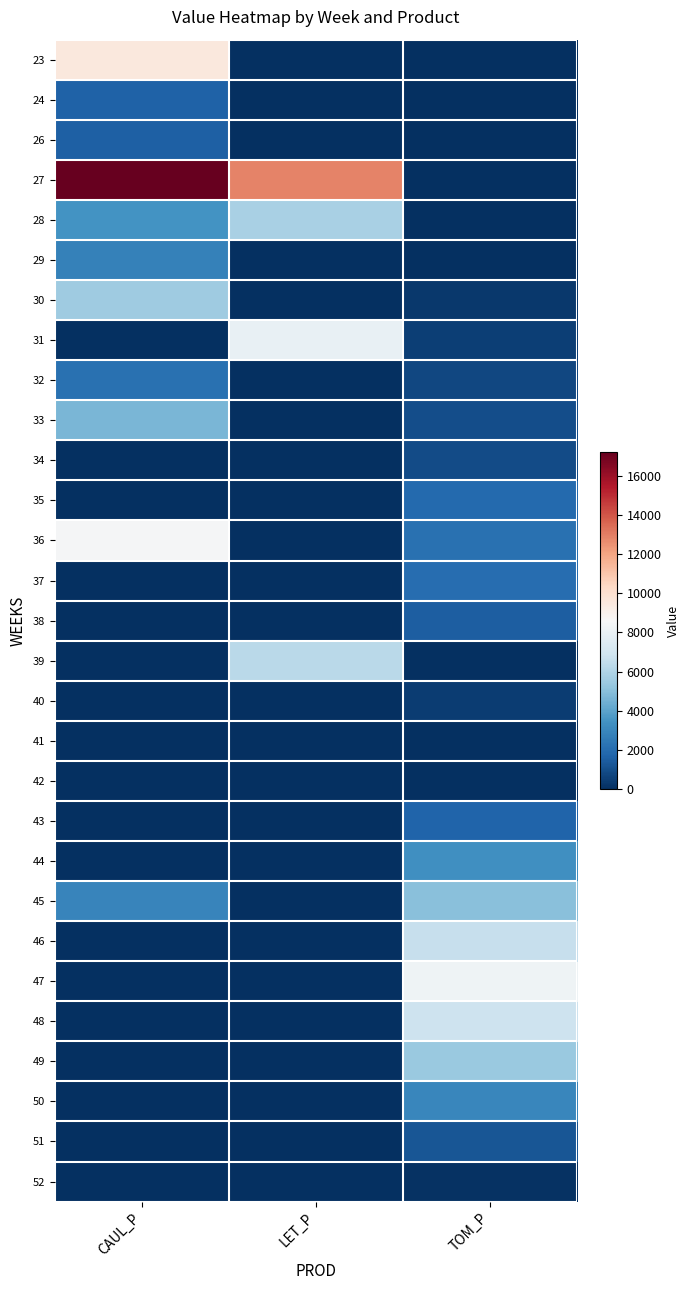

Reading right to left, extract all data points from this chart.

23: TOM_P=0.0	LET_P=0.0	CAUL_P=9532.4
24: TOM_P=0.0	LET_P=0.0	CAUL_P=1622.1
26: TOM_P=0.0	LET_P=0.0	CAUL_P=1566.4
27: TOM_P=0.0	LET_P=12845.3	CAUL_P=17199.1
28: TOM_P=0.0	LET_P=5808.7	CAUL_P=3436.6
29: TOM_P=0.0	LET_P=0.0	CAUL_P=2772.0
30: TOM_P=326.8	LET_P=0.0	CAUL_P=5511.0
31: TOM_P=517.7	LET_P=7984.5	CAUL_P=0.0
32: TOM_P=748.2	LET_P=0.0	CAUL_P=2204.7
33: TOM_P=950.4	LET_P=0.0	CAUL_P=4672.7
34: TOM_P=897.5	LET_P=0.0	CAUL_P=0.0
35: TOM_P=1933.9	LET_P=0.0	CAUL_P=0.0
36: TOM_P=2214.4	LET_P=0.0	CAUL_P=8512.8
37: TOM_P=2020.9	LET_P=0.0	CAUL_P=0.0
38: TOM_P=1484.4	LET_P=0.0	CAUL_P=0.0
39: TOM_P=0.0	LET_P=6274.7	CAUL_P=0.0
40: TOM_P=421.6	LET_P=0.0	CAUL_P=0.0
41: TOM_P=0.0	LET_P=0.0	CAUL_P=0.0
42: TOM_P=0.0	LET_P=0.0	CAUL_P=0.0
43: TOM_P=1686.3	LET_P=0.0	CAUL_P=0.0
44: TOM_P=3332.2	LET_P=0.0	CAUL_P=0.0
45: TOM_P=4978.2	LET_P=0.0	CAUL_P=2950.4
46: TOM_P=6614.8	LET_P=0.0	CAUL_P=0.0
47: TOM_P=8256.8	LET_P=0.0	CAUL_P=0.0
48: TOM_P=6826.8	LET_P=0.0	CAUL_P=0.0
49: TOM_P=5417.3	LET_P=0.0	CAUL_P=0.0
50: TOM_P=2992.7	LET_P=0.0	CAUL_P=0.0
51: TOM_P=1261.9	LET_P=0.0	CAUL_P=0.0
52: TOM_P=108.6	LET_P=0.0	CAUL_P=0.0